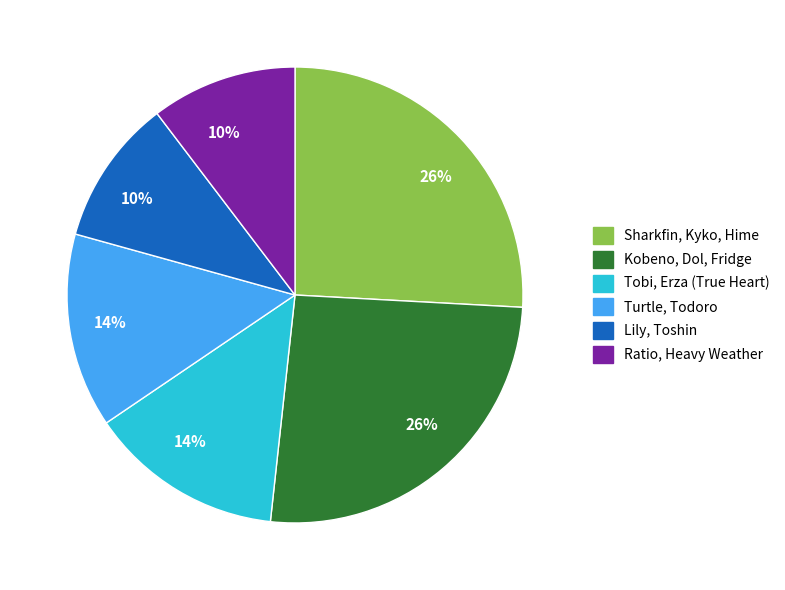

How many slices are in this pie chart?

6